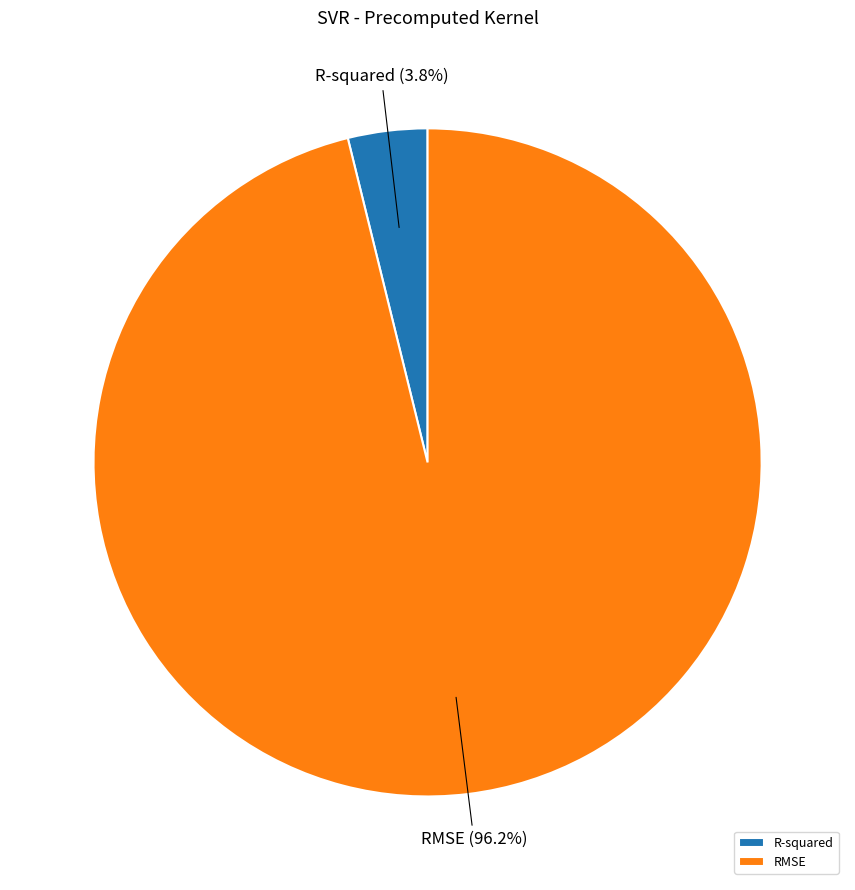

Which has a higher value, R-squared or RMSE?

RMSE